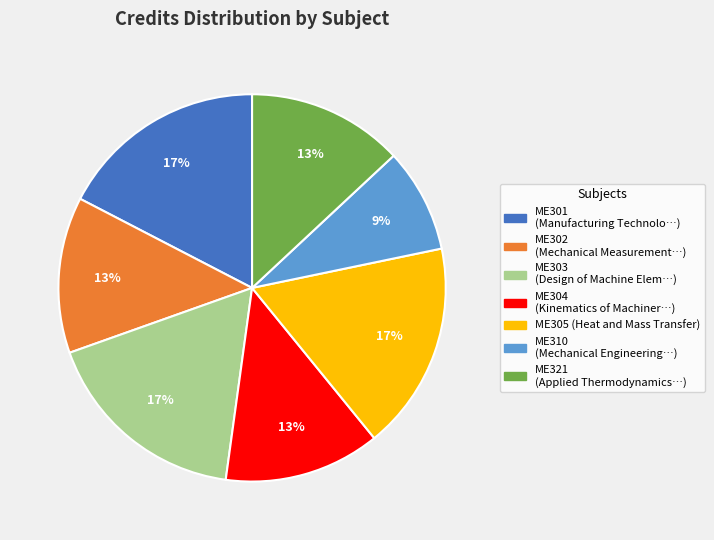

What percentage is the ME304 slice, to the nearest percent?

13%